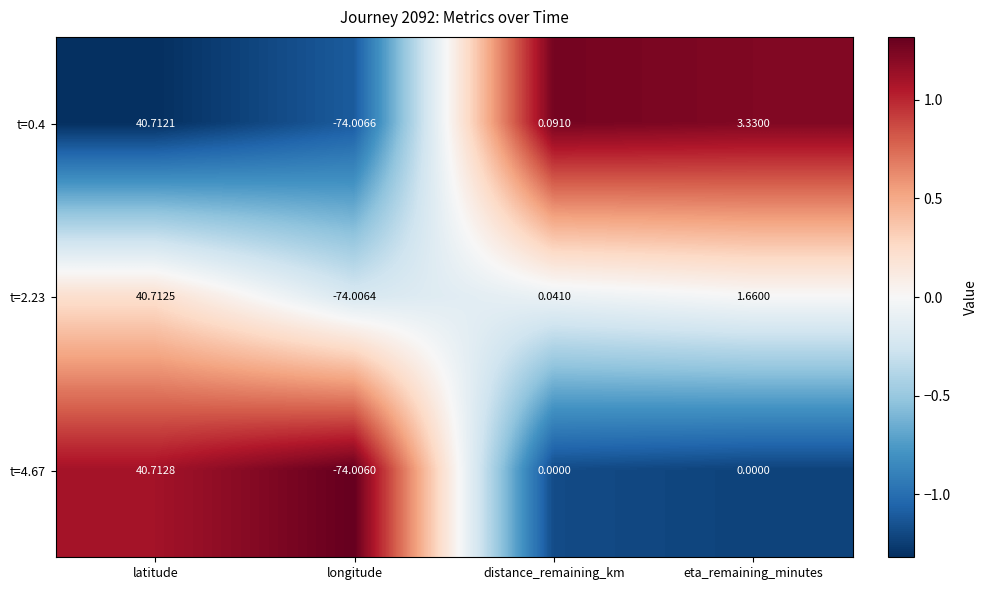

At which label does t=4.67 first exceed 0?

latitude